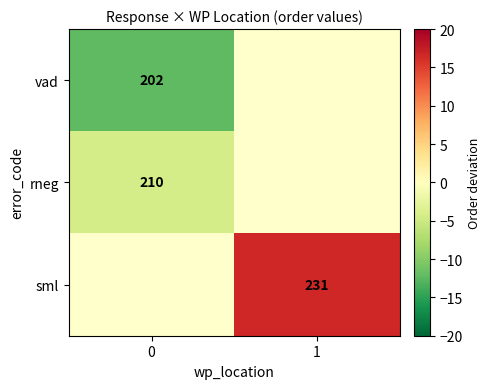

Read the rneg value at 0.

-4.3